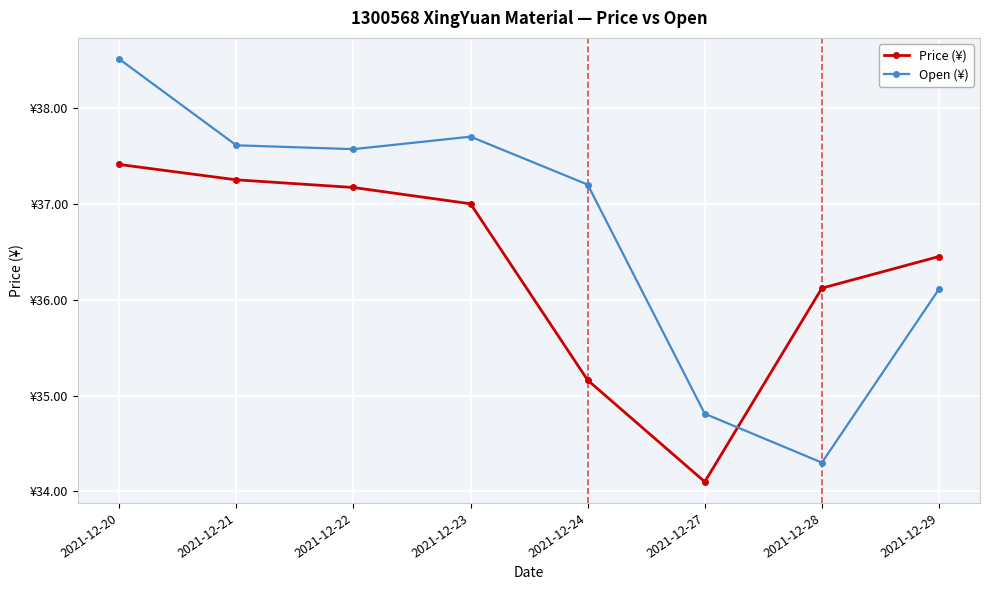

True or false: Open (¥) and Price (¥) intersect in this chart.

True